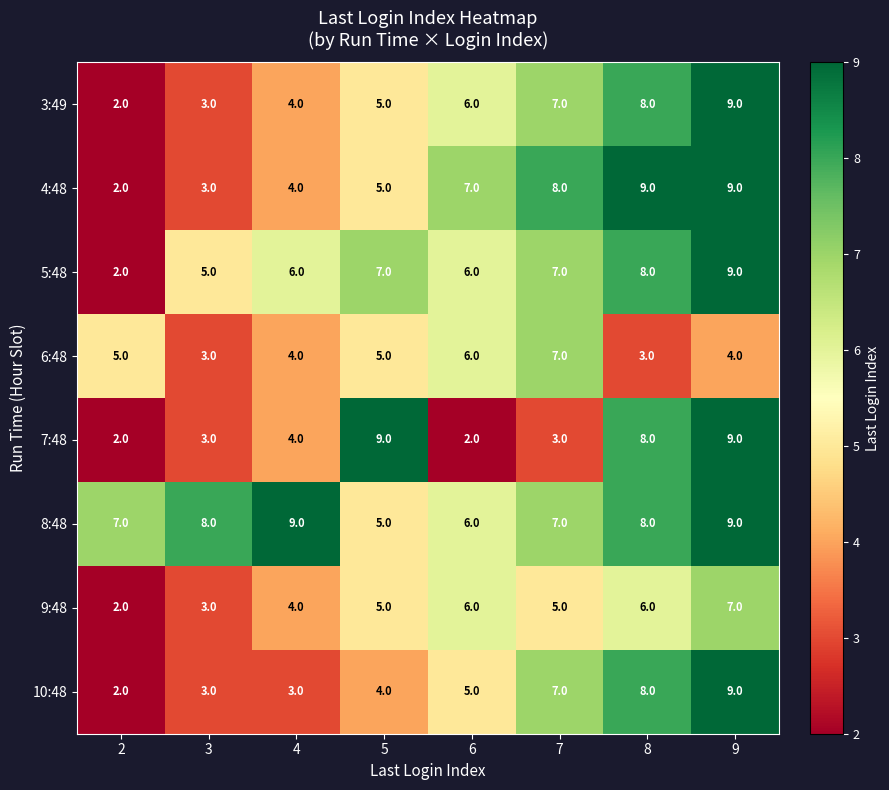

Between 5 and 7, which series saw the biggest shift?

7:48